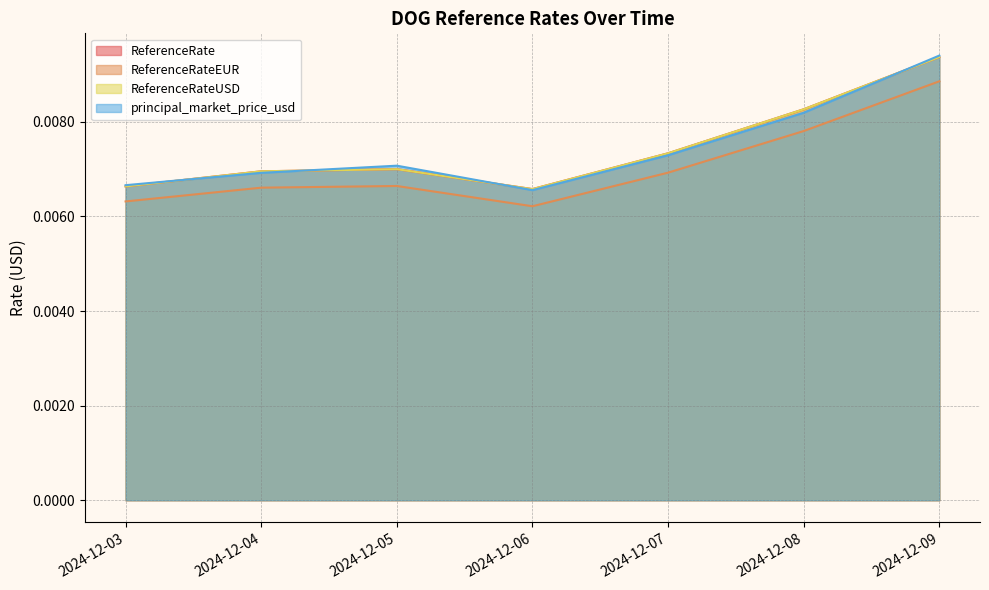

True or false: ReferenceRateEUR and principal_market_price_usd cross at least once.

False